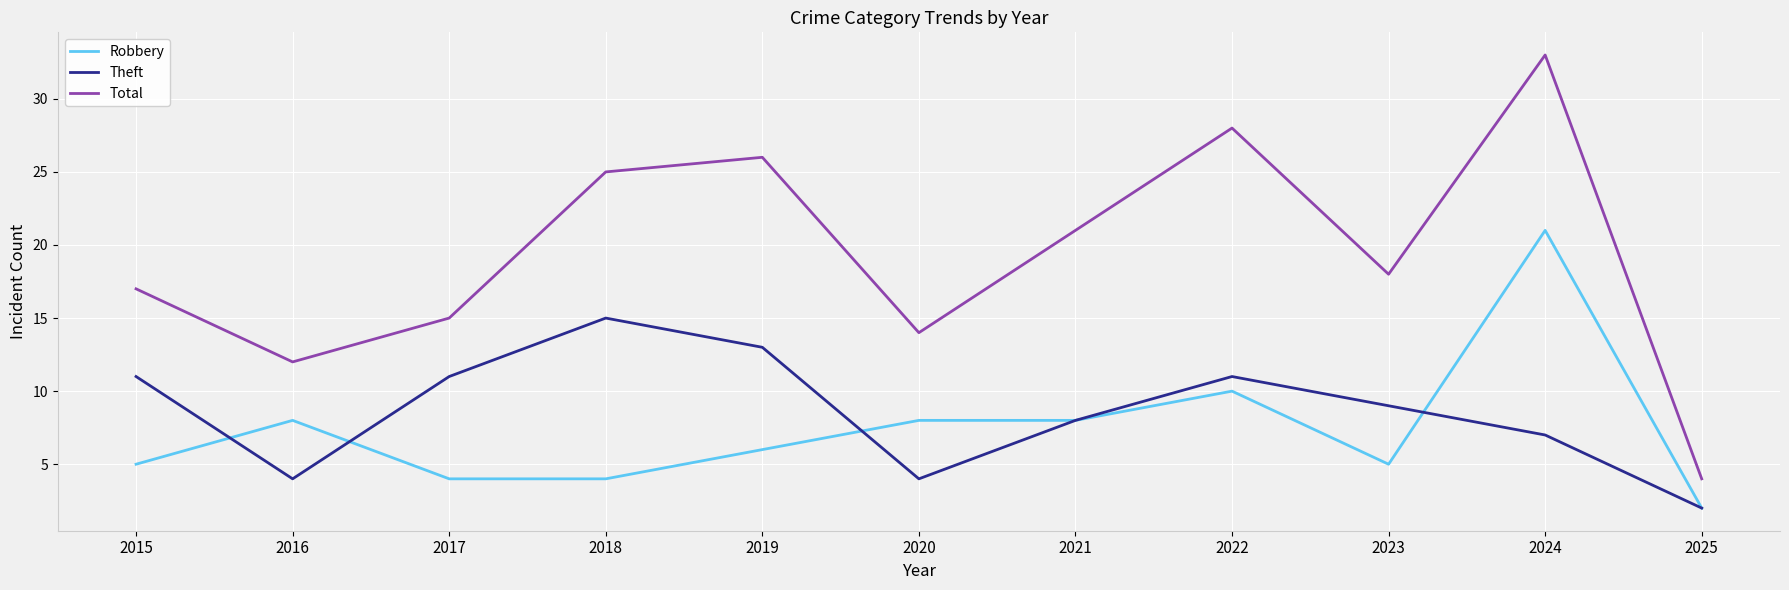

Which series has the largest total across all categories?

Total